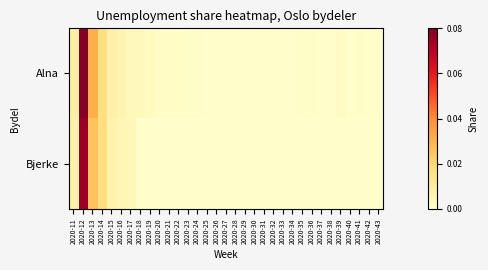

Reading right to left, transcribe all the data shown in this chart.

Alna: 2020-43=0.0	2020-42=0.0	2020-41=0.0	2020-40=0.0	2020-39=0.0	2020-38=0.0	2020-37=0.0	2020-36=0.0	2020-35=0.0	2020-34=0.0	2020-33=0.0	2020-32=0.0	2020-31=0.0	2020-30=0.0	2020-29=0.0	2020-28=0.0	2020-27=0.0	2020-26=0.0	2020-25=0.0	2020-24=0.0	2020-23=0.0	2020-22=0.0	2020-21=0.0	2020-20=0.0	2020-19=0.0	2020-18=0.0	2020-17=0.0	2020-16=0.0	2020-15=0.0	2020-14=0.0	2020-13=0.0	2020-12=0.1	2020-11=0.0
Bjerke: 2020-43=0.0	2020-42=0.0	2020-41=0.0	2020-40=0.0	2020-39=0.0	2020-38=0.0	2020-37=0.0	2020-36=0.0	2020-35=0.0	2020-34=0.0	2020-33=0.0	2020-32=0.0	2020-31=0.0	2020-30=0.0	2020-29=0.0	2020-28=0.0	2020-27=0.0	2020-26=0.0	2020-25=0.0	2020-24=0.0	2020-23=0.0	2020-22=0.0	2020-21=0.0	2020-20=0.0	2020-19=0.0	2020-18=0.0	2020-17=0.0	2020-16=0.0	2020-15=0.0	2020-14=0.0	2020-13=0.0	2020-12=0.1	2020-11=0.0